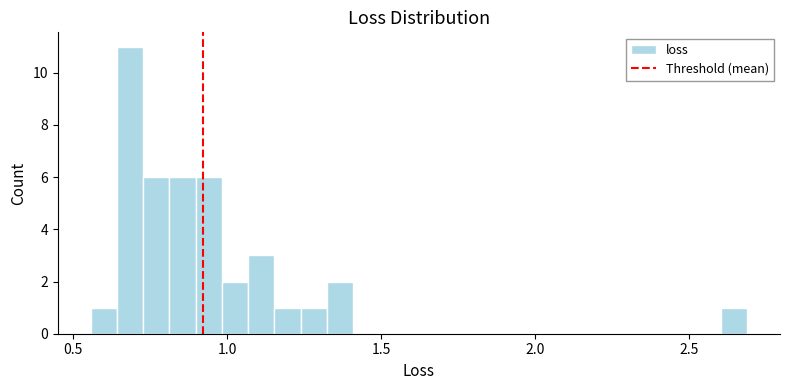

Around what value on the x-axis is the tallest bar? Give the approximate position of its centre, as read against the axis.

0.70